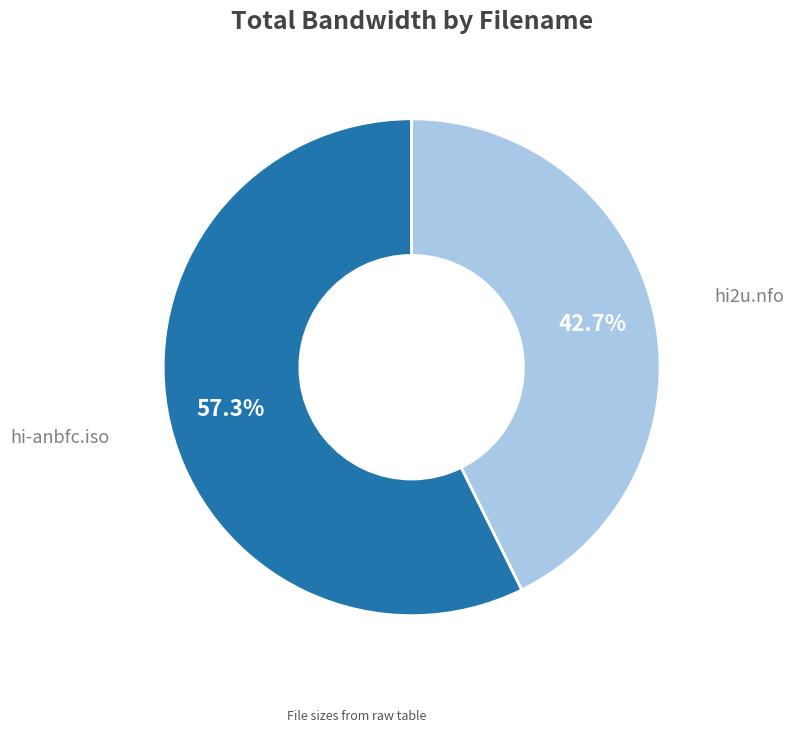

Between hi-anbfc.iso and hi2u.nfo, which is larger?

hi-anbfc.iso